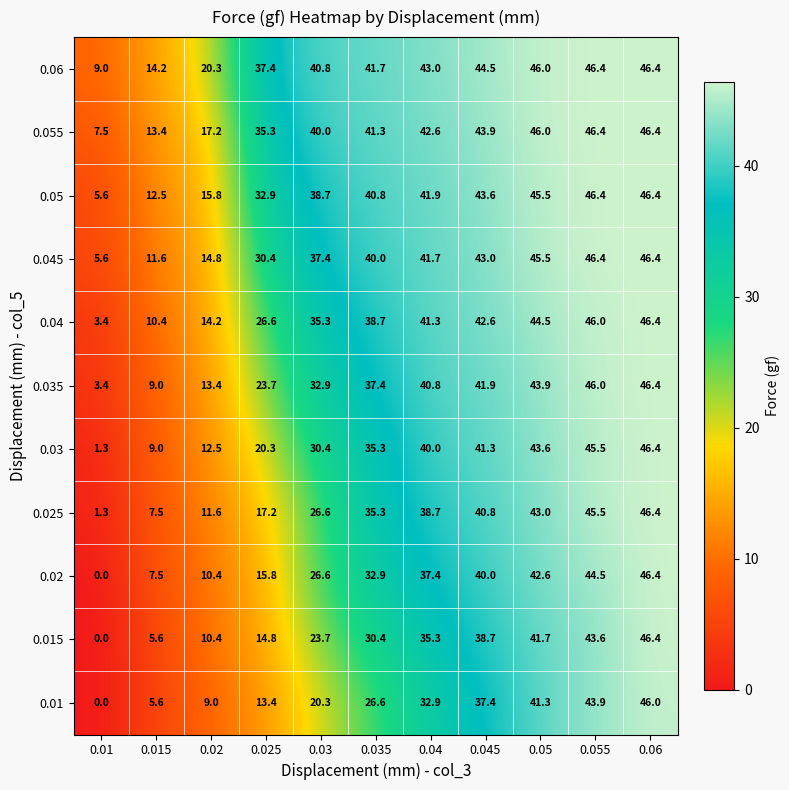

At which label does 0.055 first exceed 41?

0.035